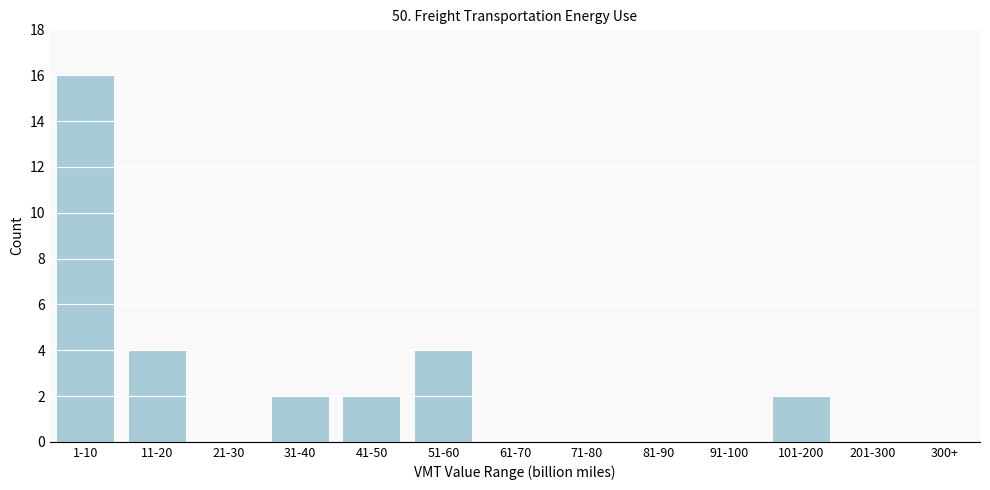

Reading left to right, list all the values displayed in this chart.

1-10=16	11-20=4	21-30=0	31-40=2	41-50=2	51-60=4	61-70=0	71-80=0	81-90=0	91-100=0	101-200=2	201-300=0	300+=0